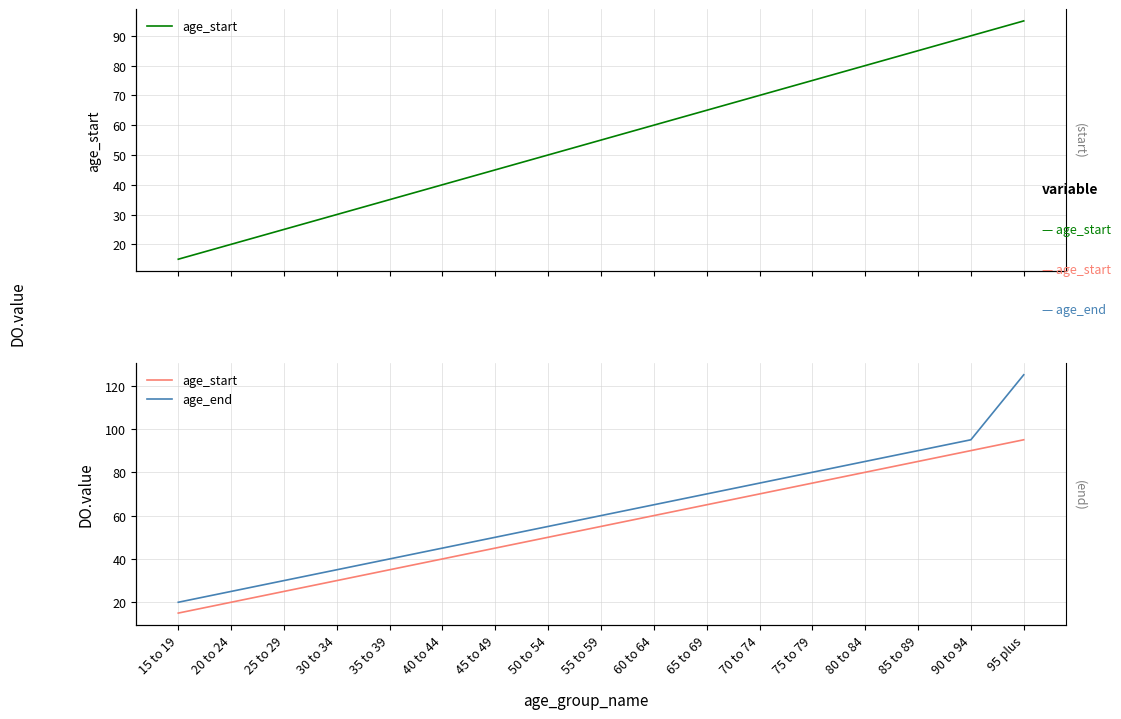

True or false: age_end has more than 0 interior local peaks.

False